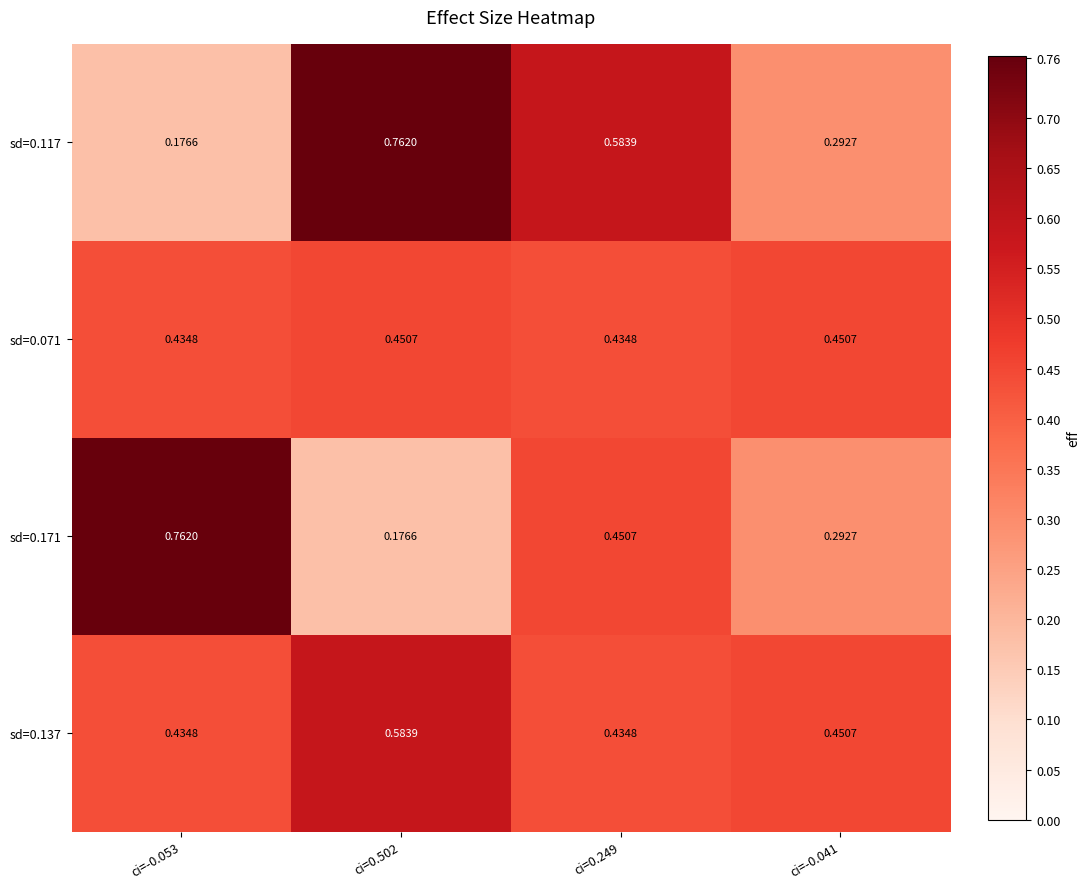

Is the value of sd=0.137 at ci=0.502 greater than the value of sd=0.171 at ci=0.249?

Yes